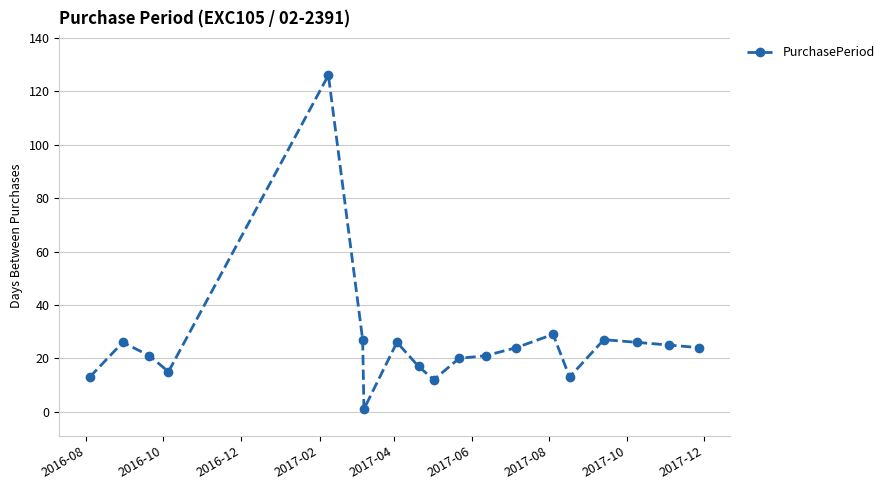

What is the difference between the maximum and second lowest values?

114